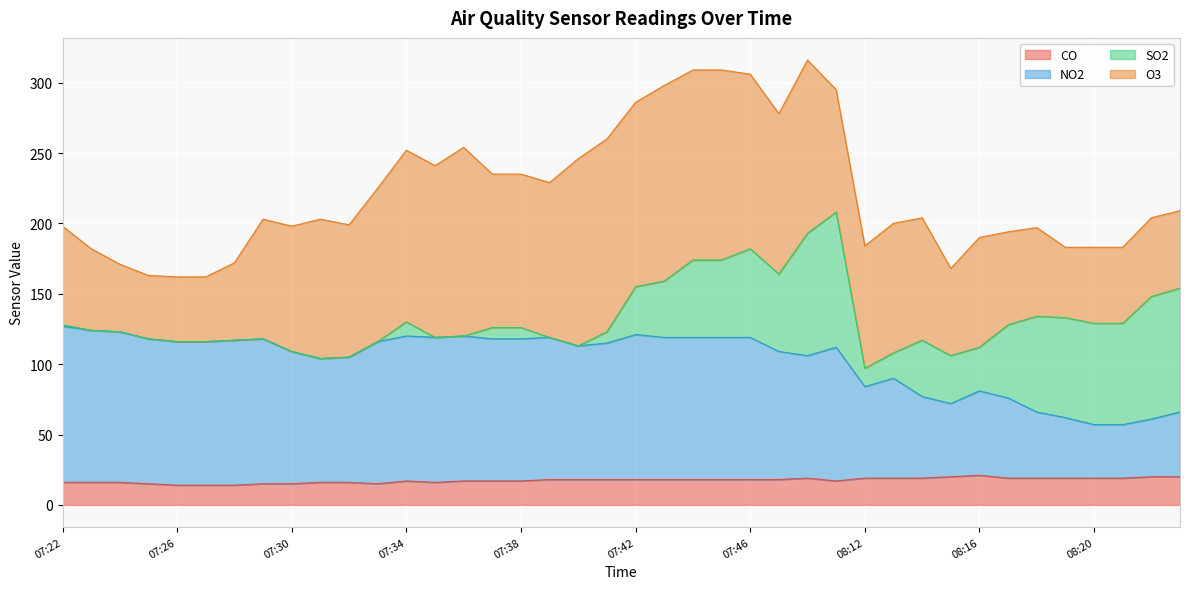

The CO series shows 18 at 07:46. True or false?

True